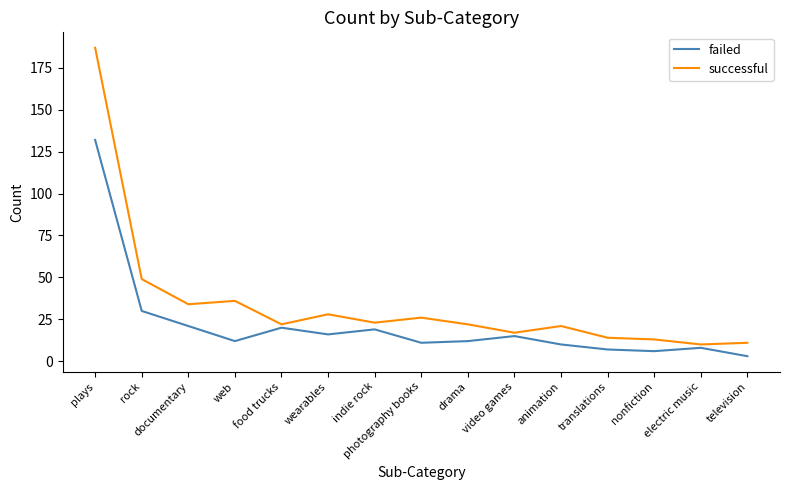

What is the maximum value for failed?

132